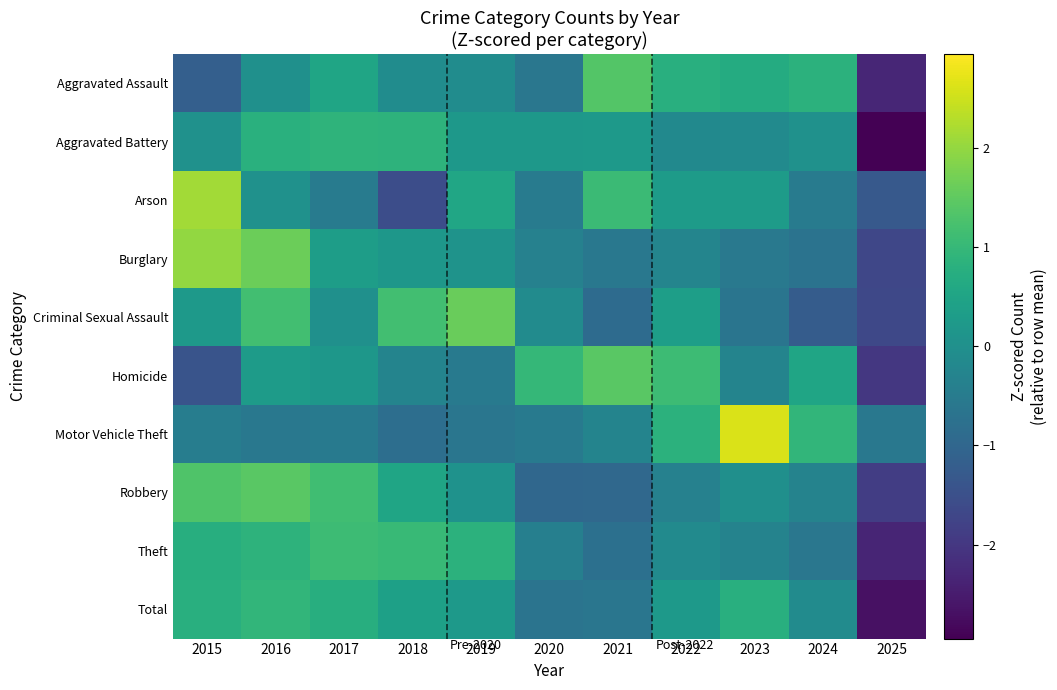

Which has a higher value, 2022 or 2016?

2022